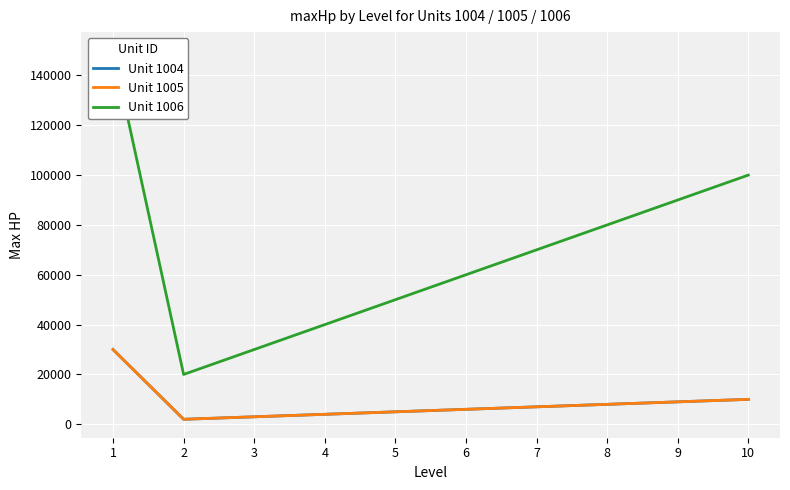

Read the Unit 1004 value at 9, to the nearest 50.

9000